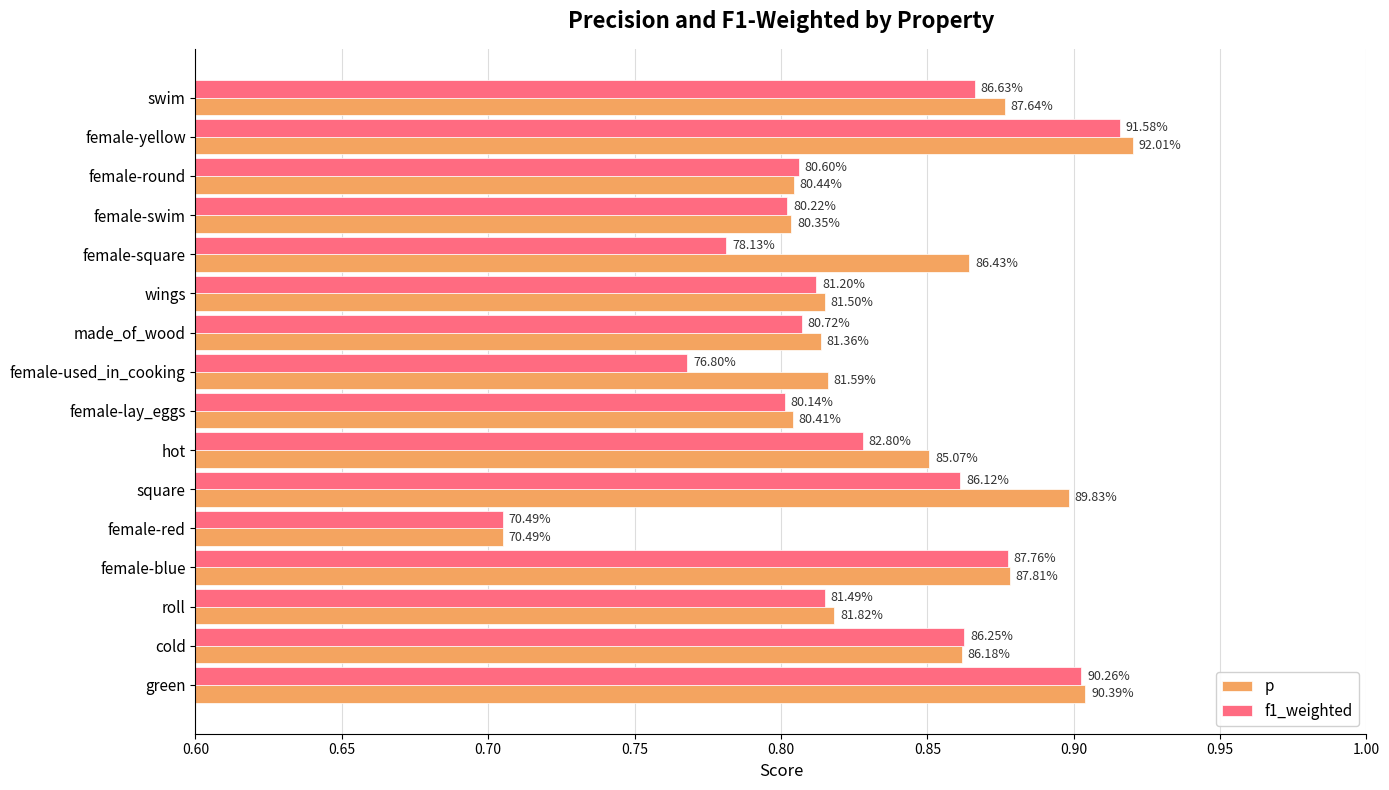

What are all the series names shown in the legend?

p, f1_weighted